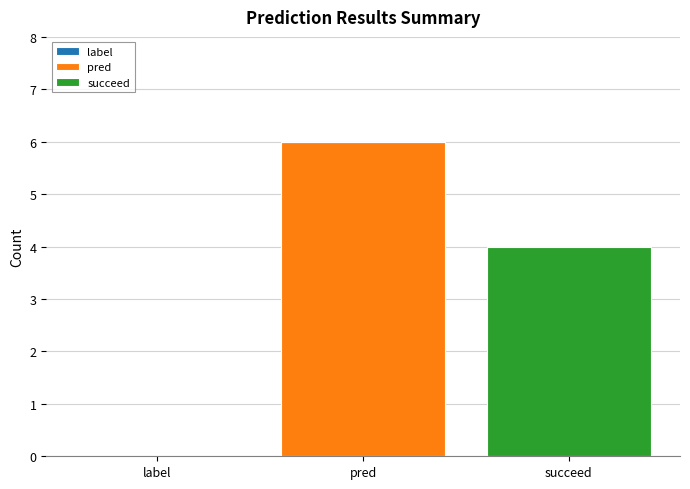

Which series changed the most between label and pred?

pred